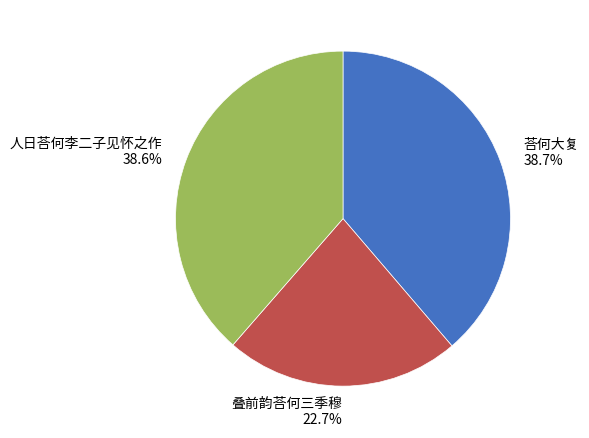

Which slice is the smallest?

叠前韵荅何三季穆